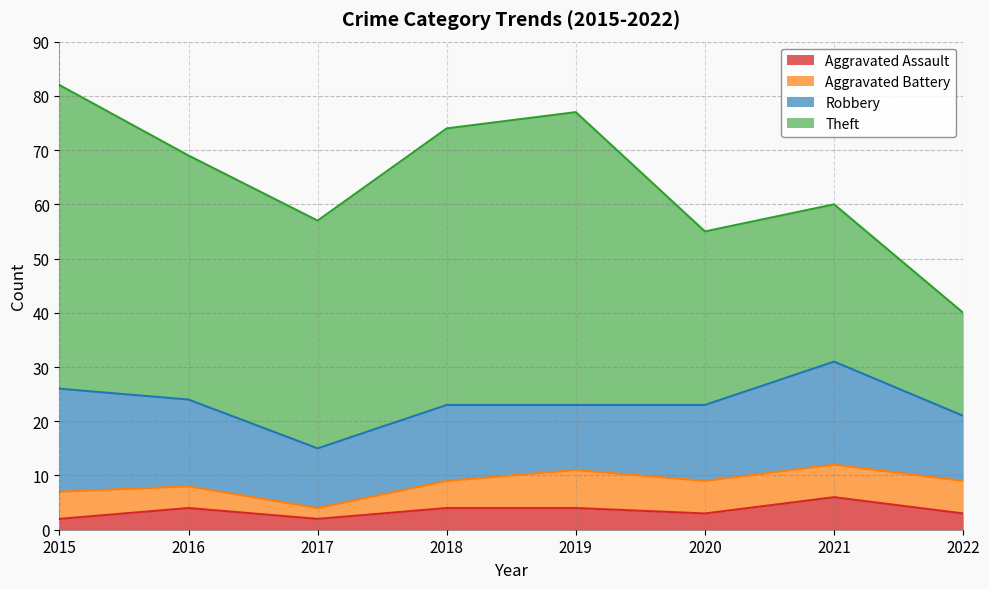

The value of Aggravated Battery at 2021 is 6. True or false?

True